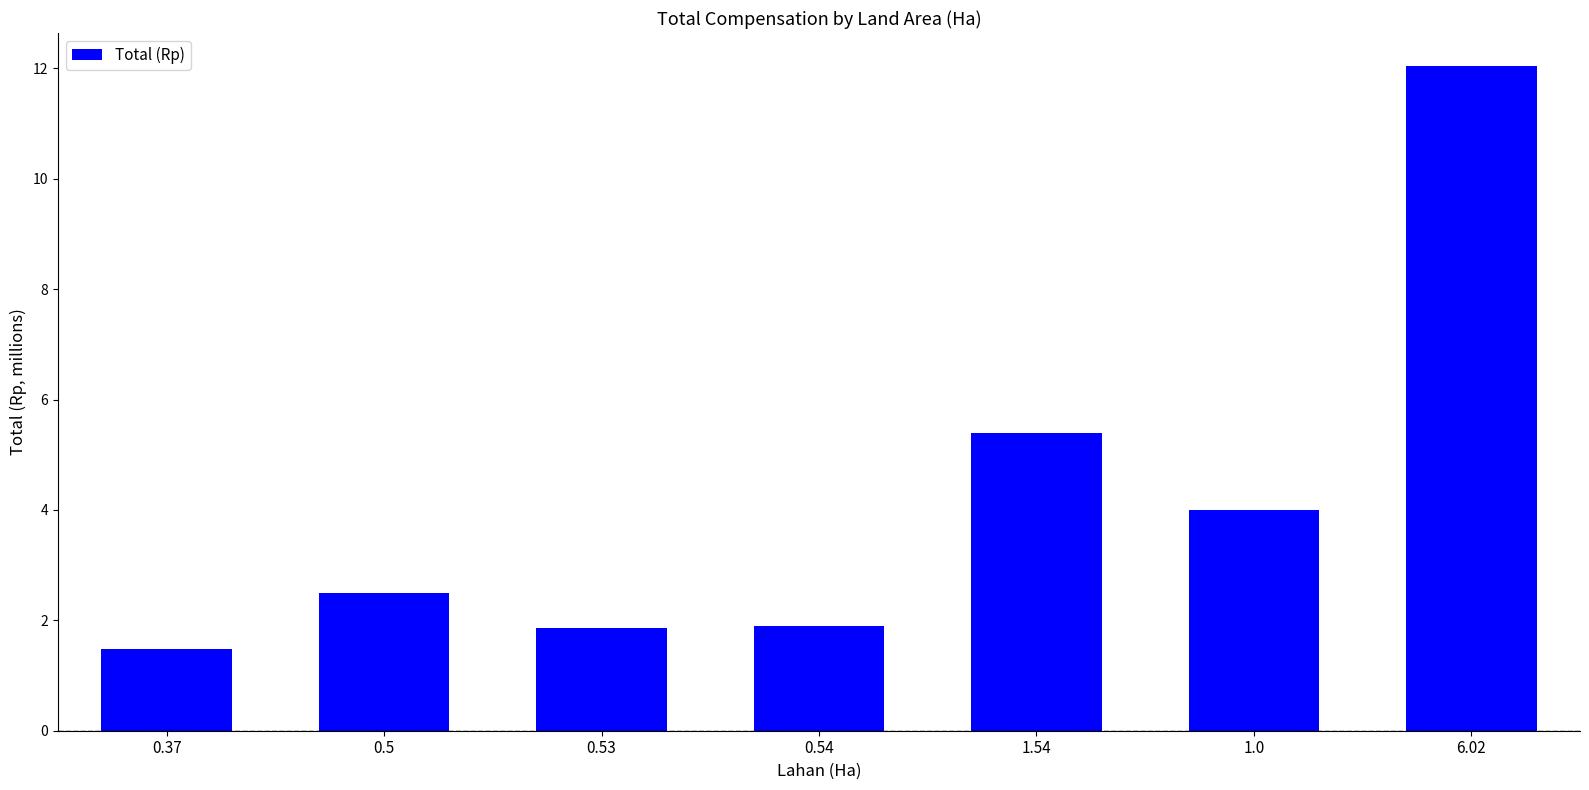

Approximately how many times larger is the value at 1.54 compared to 0.54?

2.9